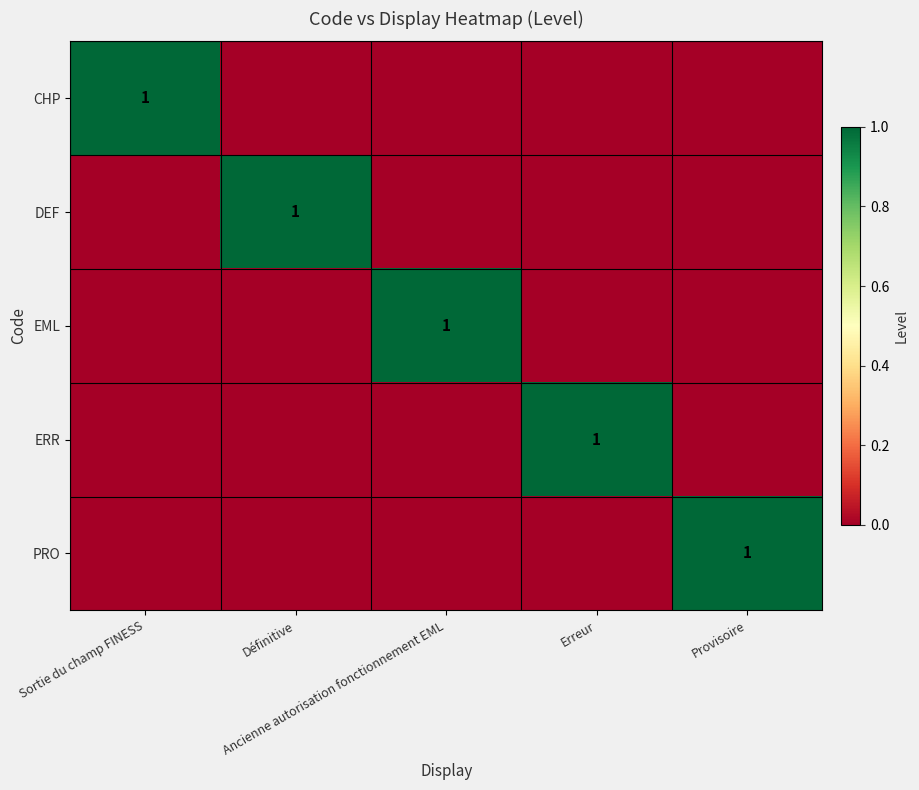

Which series changed the most between Sortie du champ FINESS and Provisoire?

CHP